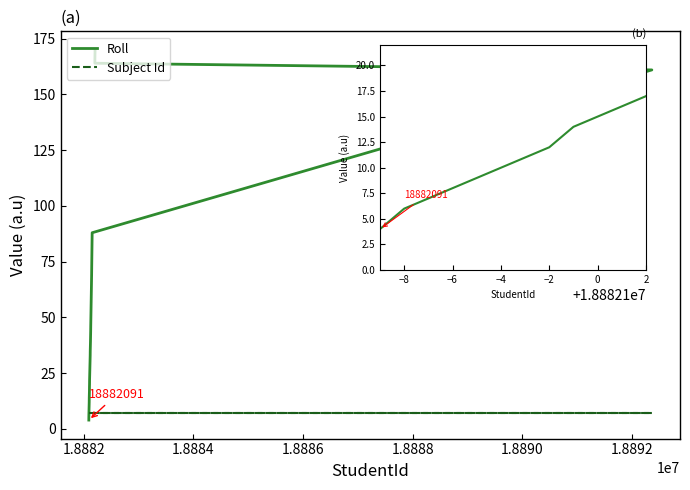

What is the label of the 6th point from the left?

1.8890